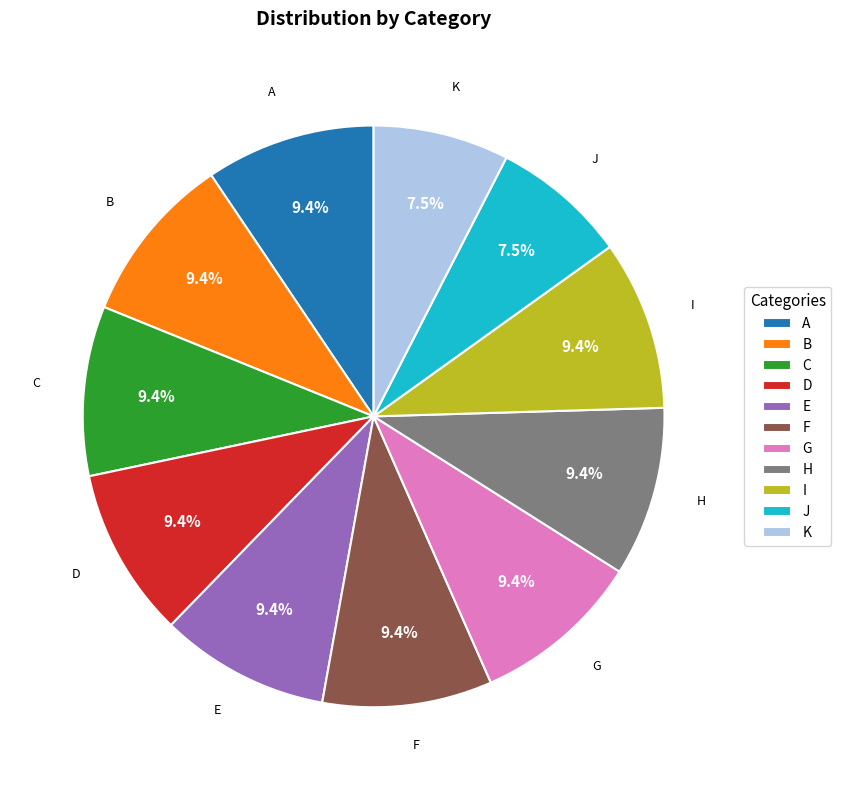

How many slices are in this pie chart?

11